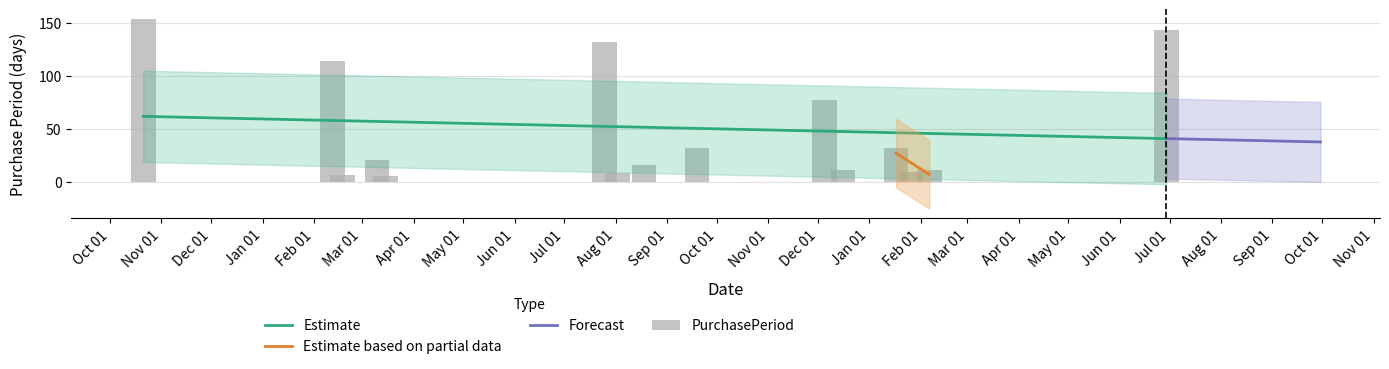

How many data points are less than 21?

7